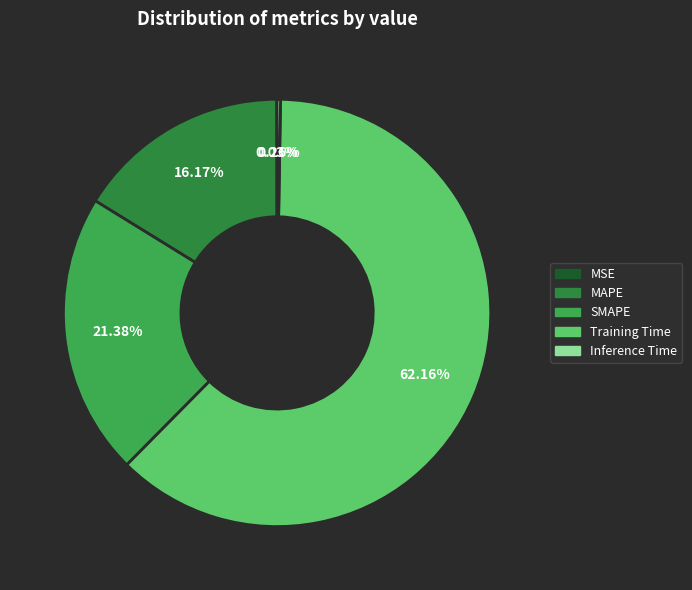

Do Training Time and MAPE together represent more than half of the pie?

Yes